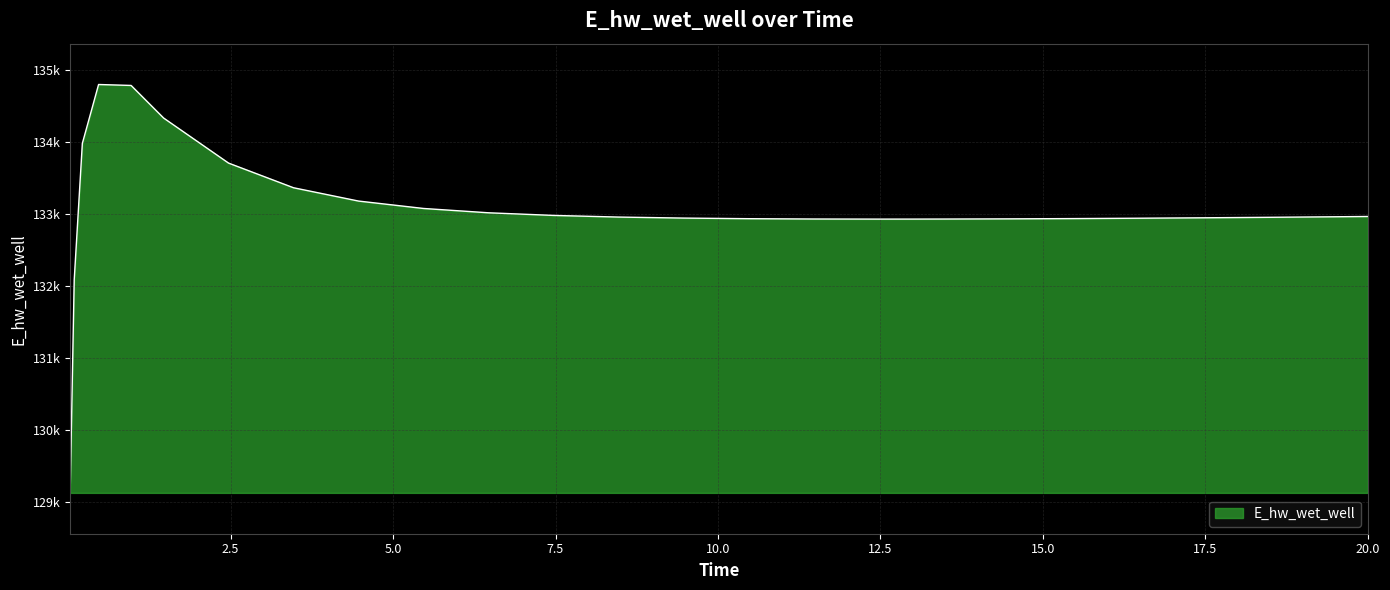

Is this an area chart (filled region under the line)?

Yes